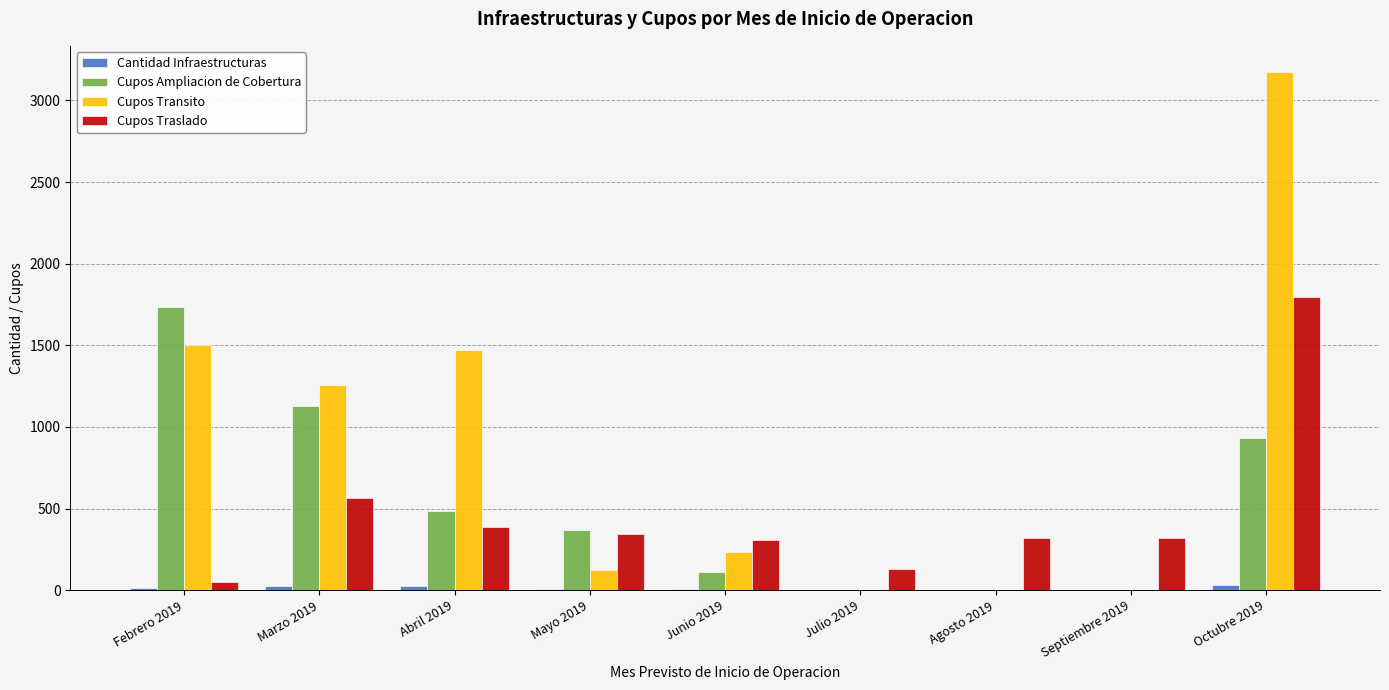

Count the number of data series in this chart.

4